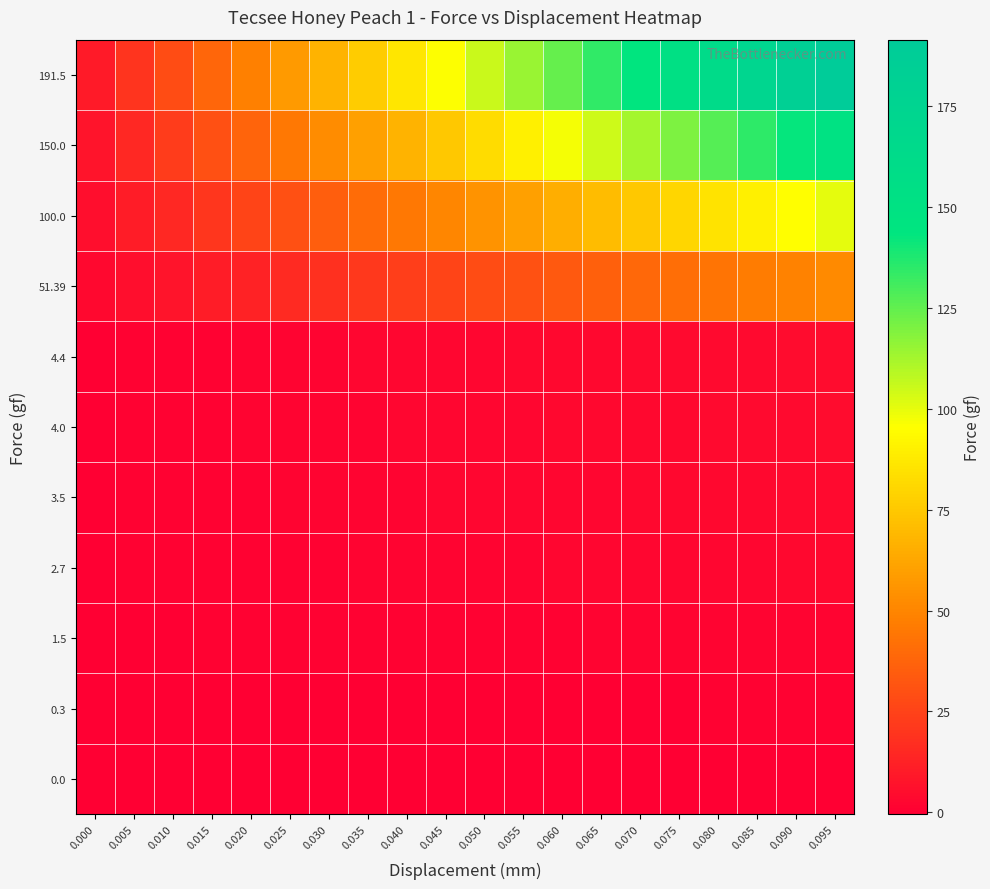

Reading right to left, what are all the values shown in this chart?

0.0: 0.095=0.0	0.090=0.0	0.085=0.0	0.080=0.0	0.075=0.0	0.070=0.0	0.065=0.0	0.060=0.0	0.055=0.0	0.050=0.0	0.045=0.0	0.040=0.0	0.035=0.0	0.030=0.0	0.025=0.0	0.020=0.0	0.015=0.0	0.010=0.0	0.005=0.0	0.000=0.0
0.3: 0.095=0.3	0.090=0.3	0.085=0.3	0.080=0.3	0.075=0.2	0.070=0.2	0.065=0.2	0.060=0.2	0.055=0.2	0.050=0.2	0.045=0.1	0.040=0.1	0.035=0.1	0.030=0.1	0.025=0.1	0.020=0.1	0.015=0.1	0.010=0.0	0.005=0.0	0.000=0.0
1.5: 0.095=1.5	0.090=1.4	0.085=1.4	0.080=1.3	0.075=1.2	0.070=1.1	0.065=1.0	0.060=1.0	0.055=0.9	0.050=0.8	0.045=0.8	0.040=0.7	0.035=0.6	0.030=0.5	0.025=0.4	0.020=0.4	0.015=0.3	0.010=0.2	0.005=0.2	0.000=0.1
2.7: 0.095=2.7	0.090=2.6	0.085=2.4	0.080=2.3	0.075=2.2	0.070=2.0	0.065=1.9	0.060=1.8	0.055=1.6	0.050=1.5	0.045=1.4	0.040=1.2	0.035=1.1	0.030=0.9	0.025=0.8	0.020=0.7	0.015=0.5	0.010=0.4	0.005=0.3	0.000=0.1
3.5: 0.095=3.5	0.090=3.3	0.085=3.1	0.080=3.0	0.075=2.8	0.070=2.6	0.065=2.4	0.060=2.3	0.055=2.1	0.050=1.9	0.045=1.8	0.040=1.6	0.035=1.4	0.030=1.2	0.025=1.1	0.020=0.9	0.015=0.7	0.010=0.5	0.005=0.4	0.000=0.2
4.0: 0.095=4.0	0.090=3.8	0.085=3.6	0.080=3.4	0.075=3.2	0.070=3.0	0.065=2.8	0.060=2.6	0.055=2.4	0.050=2.2	0.045=2.0	0.040=1.8	0.035=1.6	0.030=1.4	0.025=1.2	0.020=1.0	0.015=0.8	0.010=0.6	0.005=0.4	0.000=0.2
4.4: 0.095=4.4	0.090=4.2	0.085=4.0	0.080=3.7	0.075=3.5	0.070=3.3	0.065=3.1	0.060=2.9	0.055=2.6	0.050=2.4	0.045=2.2	0.040=2.0	0.035=1.8	0.030=1.5	0.025=1.3	0.020=1.1	0.015=0.9	0.010=0.7	0.005=0.4	0.000=0.2
51.39: 0.095=51.4	0.090=48.8	0.085=46.3	0.080=43.7	0.075=41.1	0.070=38.5	0.065=36.0	0.060=33.4	0.055=30.8	0.050=28.3	0.045=25.7	0.040=23.1	0.035=20.6	0.030=18.0	0.025=15.4	0.020=12.8	0.015=10.3	0.010=7.7	0.005=5.1	0.000=2.6
100.0: 0.095=100.0	0.090=95.0	0.085=90.0	0.080=85.0	0.075=80.0	0.070=75.0	0.065=70.0	0.060=65.0	0.055=60.0	0.050=55.0	0.045=50.0	0.040=45.0	0.035=40.0	0.030=35.0	0.025=30.0	0.020=25.0	0.015=20.0	0.010=15.0	0.005=10.0	0.000=5.0
150.0: 0.095=150.0	0.090=142.5	0.085=135.0	0.080=127.5	0.075=120.0	0.070=112.5	0.065=105.0	0.060=97.5	0.055=90.0	0.050=82.5	0.045=75.0	0.040=67.5	0.035=60.0	0.030=52.5	0.025=45.0	0.020=37.5	0.015=30.0	0.010=22.5	0.005=15.0	0.000=7.5
191.5: 0.095=191.5	0.090=181.9	0.085=172.3	0.080=162.8	0.075=153.2	0.070=143.6	0.065=134.0	0.060=124.5	0.055=114.9	0.050=105.3	0.045=95.8	0.040=86.2	0.035=76.6	0.030=67.0	0.025=57.4	0.020=47.9	0.015=38.3	0.010=28.7	0.005=19.2	0.000=9.6